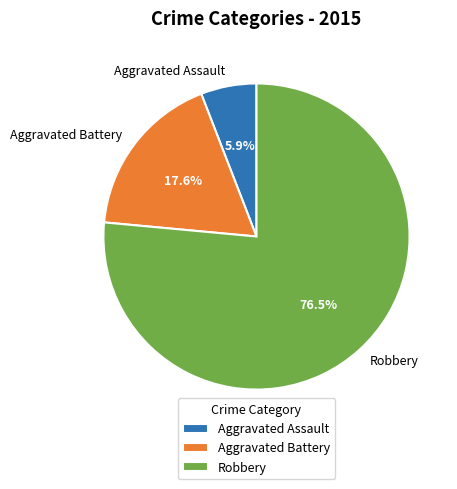

Is it true that Robbery is 70% of the pie?

False